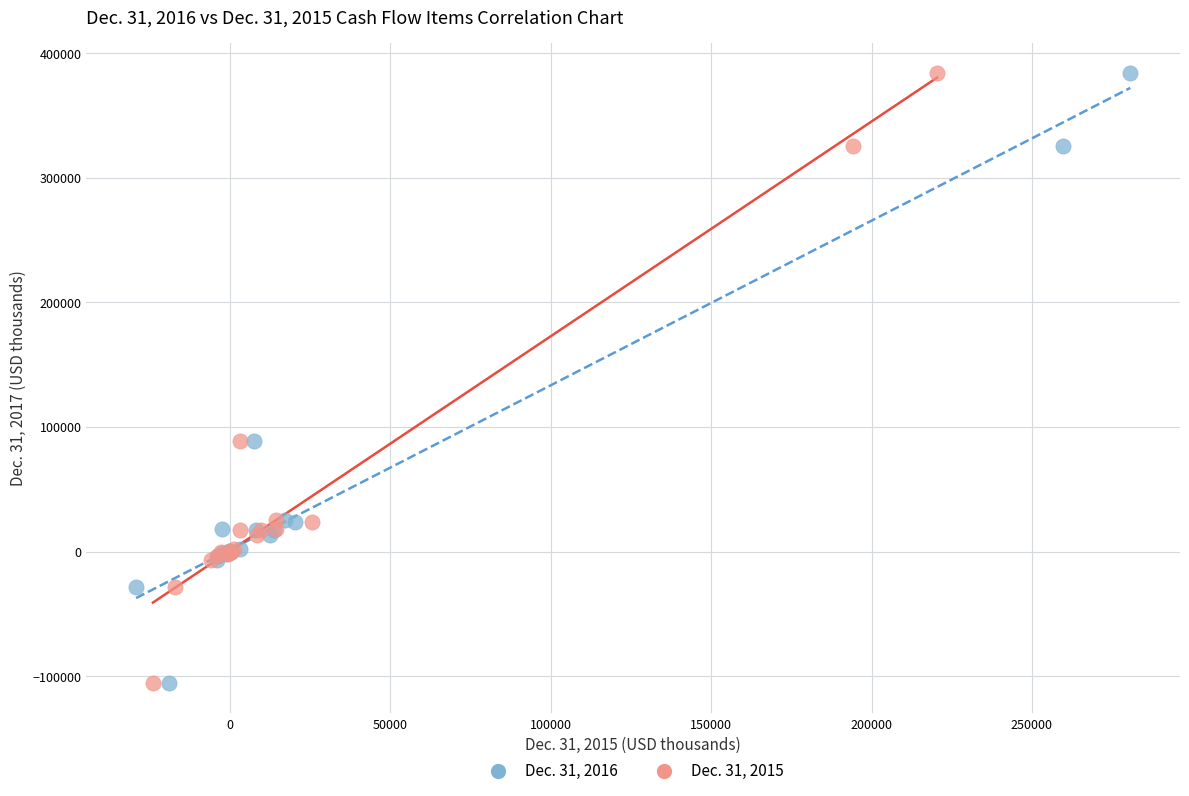

What are all the series names shown in the legend?

Dec. 31, 2016, Dec. 31, 2015